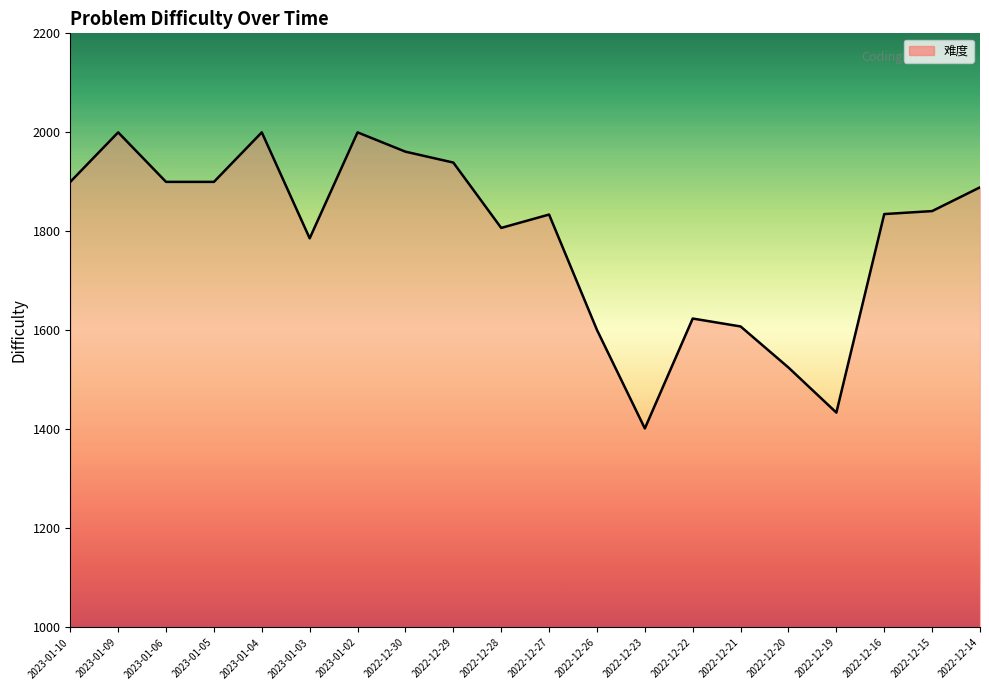

What is the change in value from 2023-01-10 to 2023-01-02?

+100